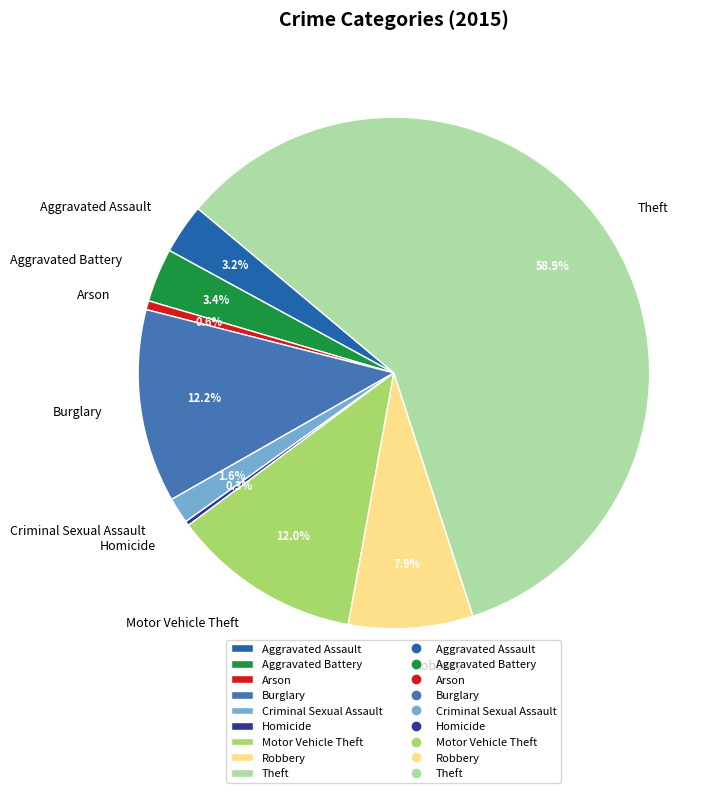

To the nearest percent, what is the average slice percentage?

11%